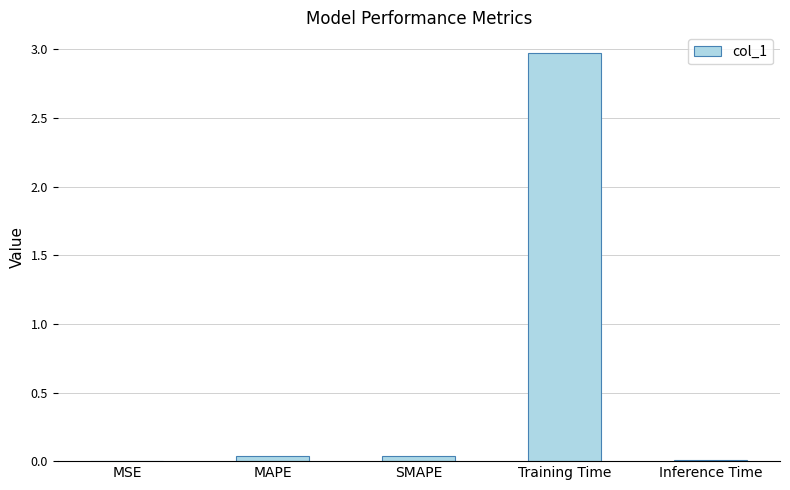

The chart shows a value of 1.5 at Training Time. True or false?

False